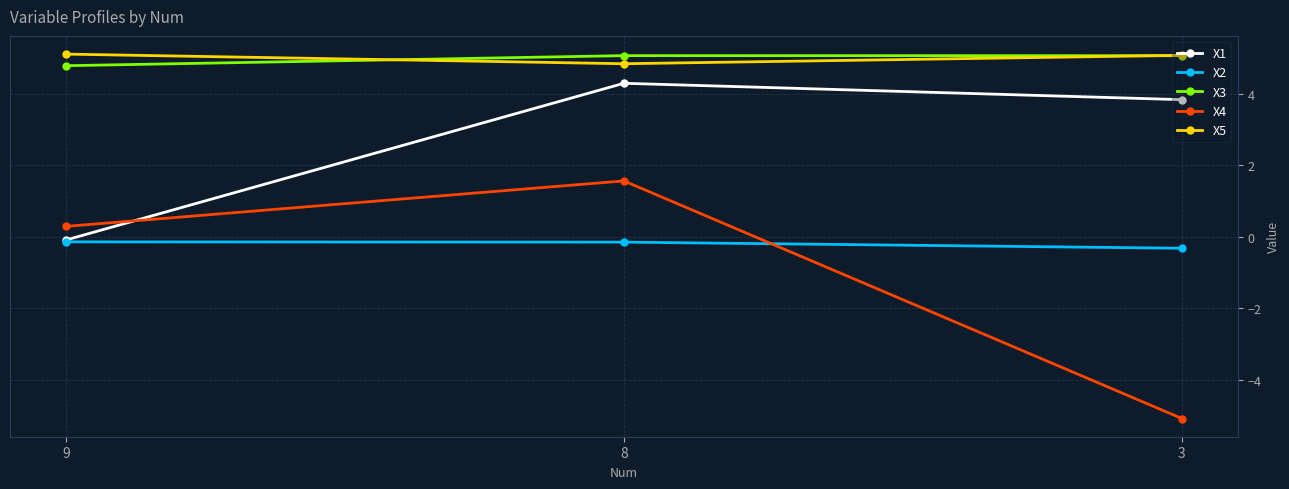

What is the sum of the X4 values at 9 and 8?

1.9